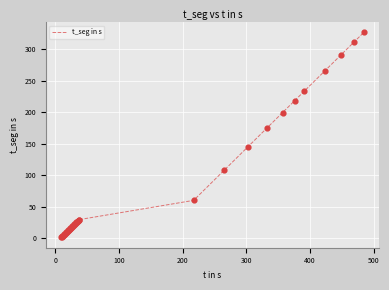

What is the maximum value shown in the chart?

326.8